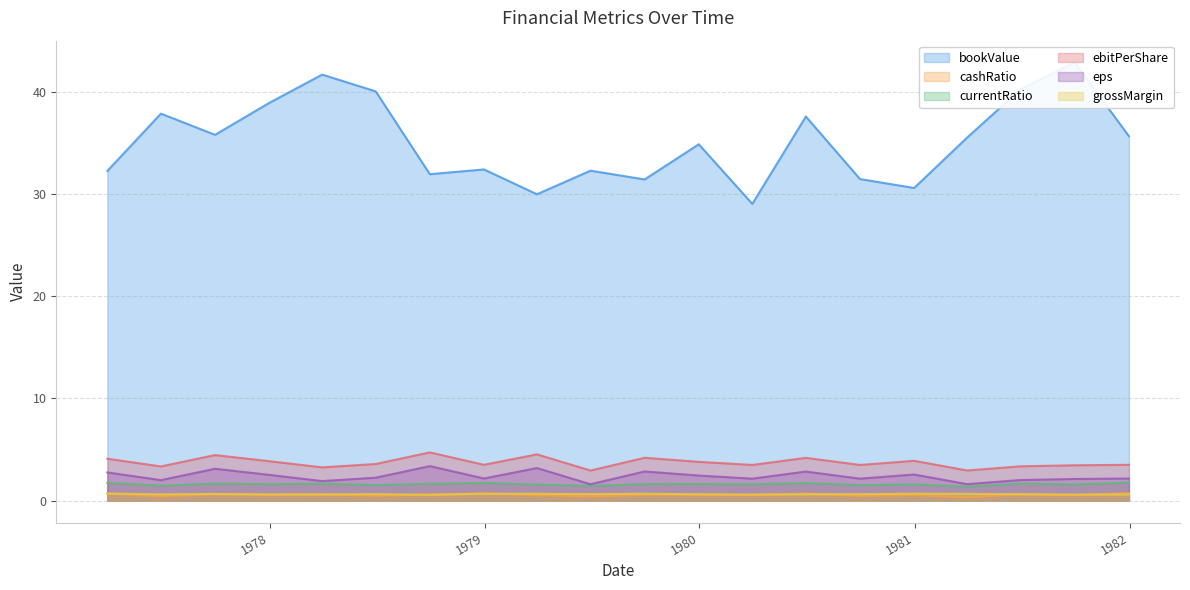

Which category has the lowest value across all series?

1981-03-31